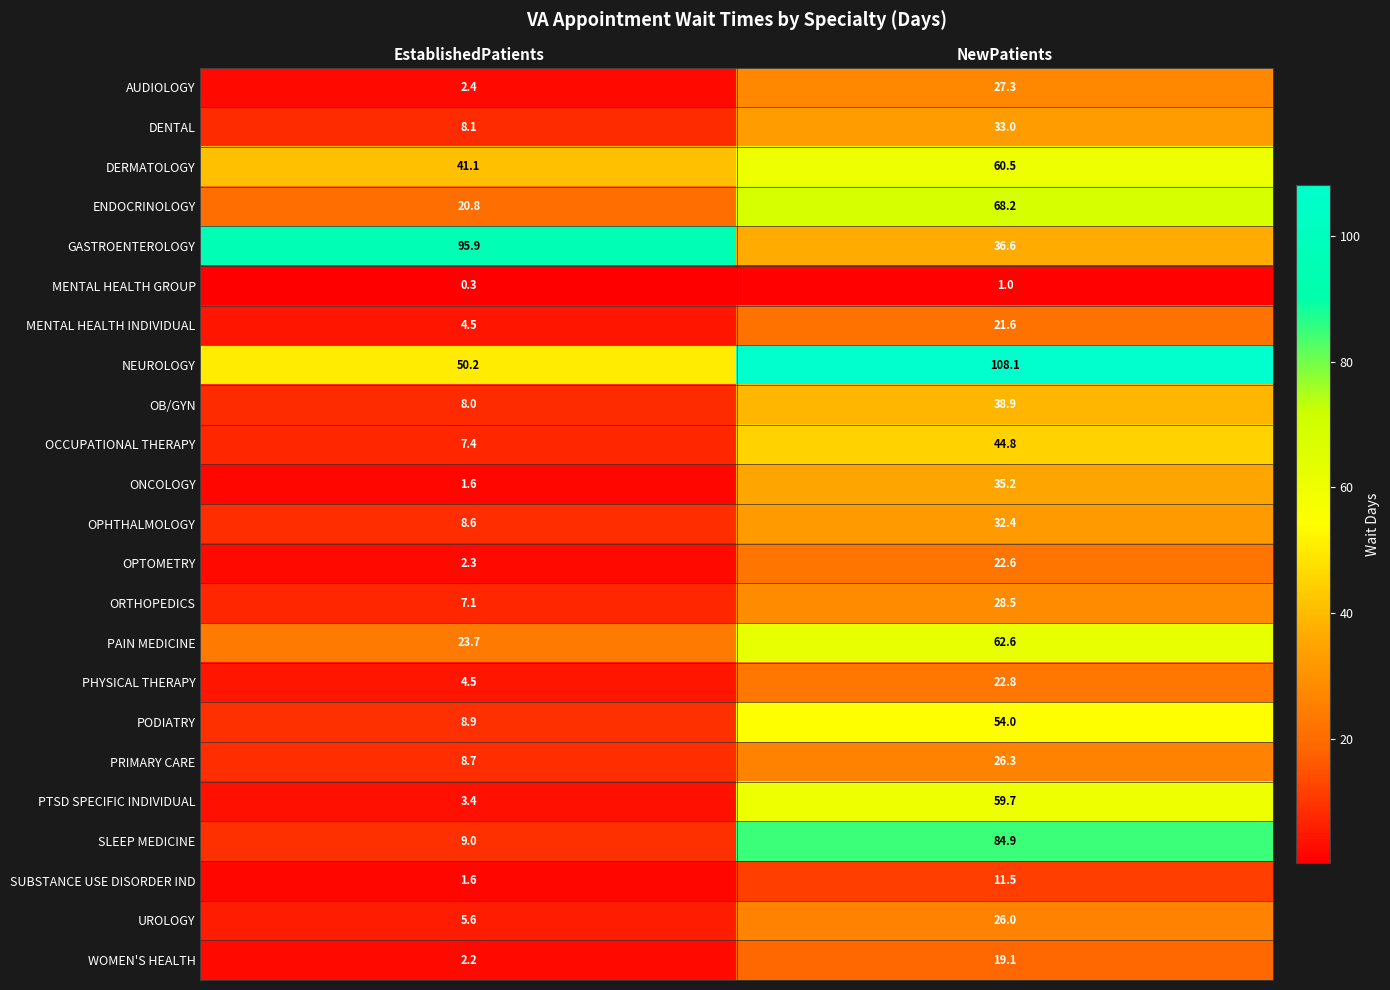

At NewPatients, list the series in order from largest to smallest.

NEUROLOGY, SLEEP MEDICINE, ENDOCRINOLOGY, PAIN MEDICINE, DERMATOLOGY, PTSD SPECIFIC INDIVIDUAL, PODIATRY, OCCUPATIONAL THERAPY, OB/GYN, GASTROENTEROLOGY, ONCOLOGY, DENTAL, OPHTHALMOLOGY, ORTHOPEDICS, AUDIOLOGY, PRIMARY CARE, UROLOGY, PHYSICAL THERAPY, OPTOMETRY, MENTAL HEALTH INDIVIDUAL, WOMEN'S HEALTH, SUBSTANCE USE DISORDER IND, MENTAL HEALTH GROUP